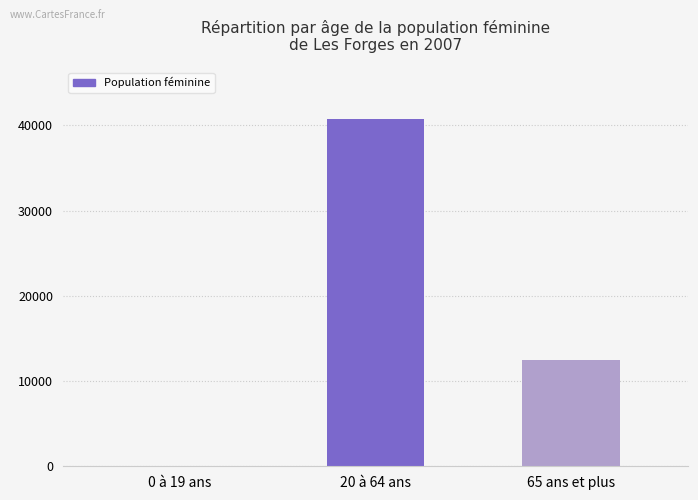

Is it true that the value at 20 à 64 ans is 64739?

False